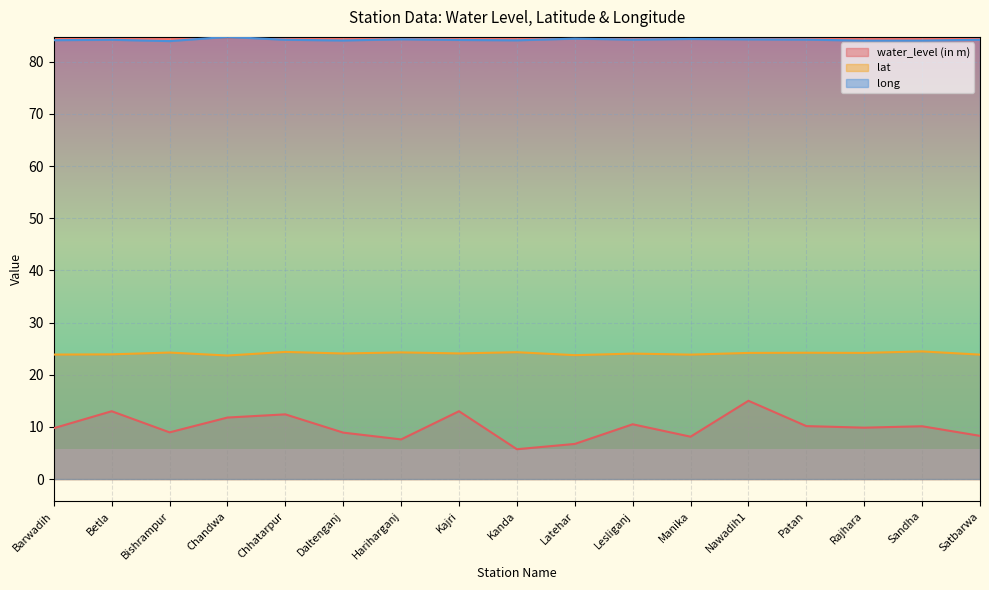

How many data points in long are less than 84?

1